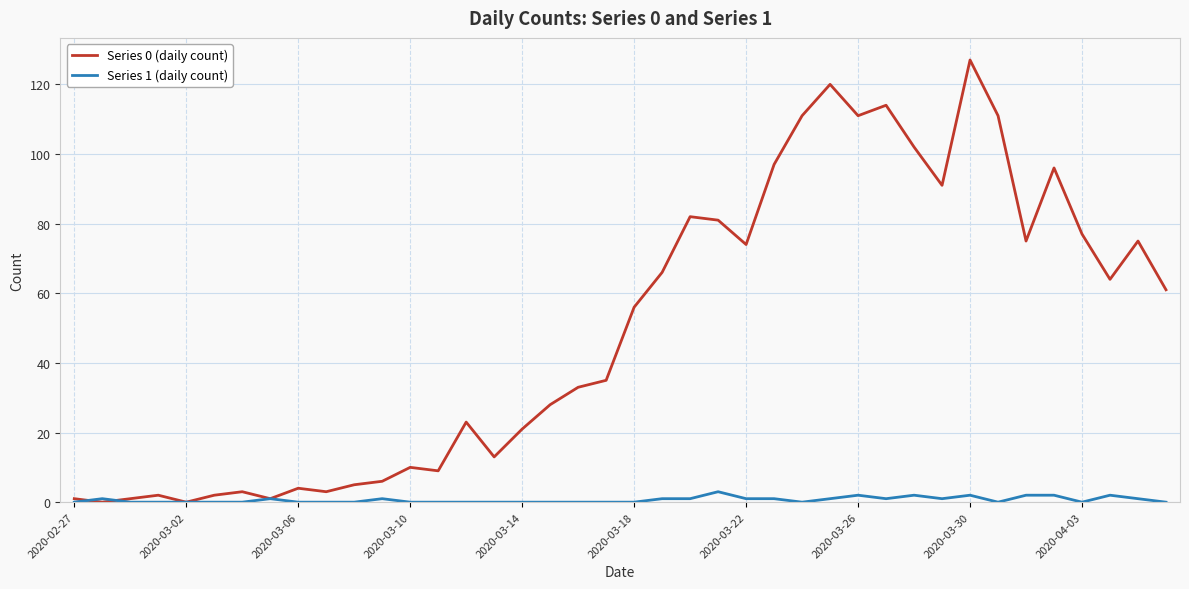

Rank the series by their maximum value, from lowest to highest.

Series 1 (daily count), Series 0 (daily count)